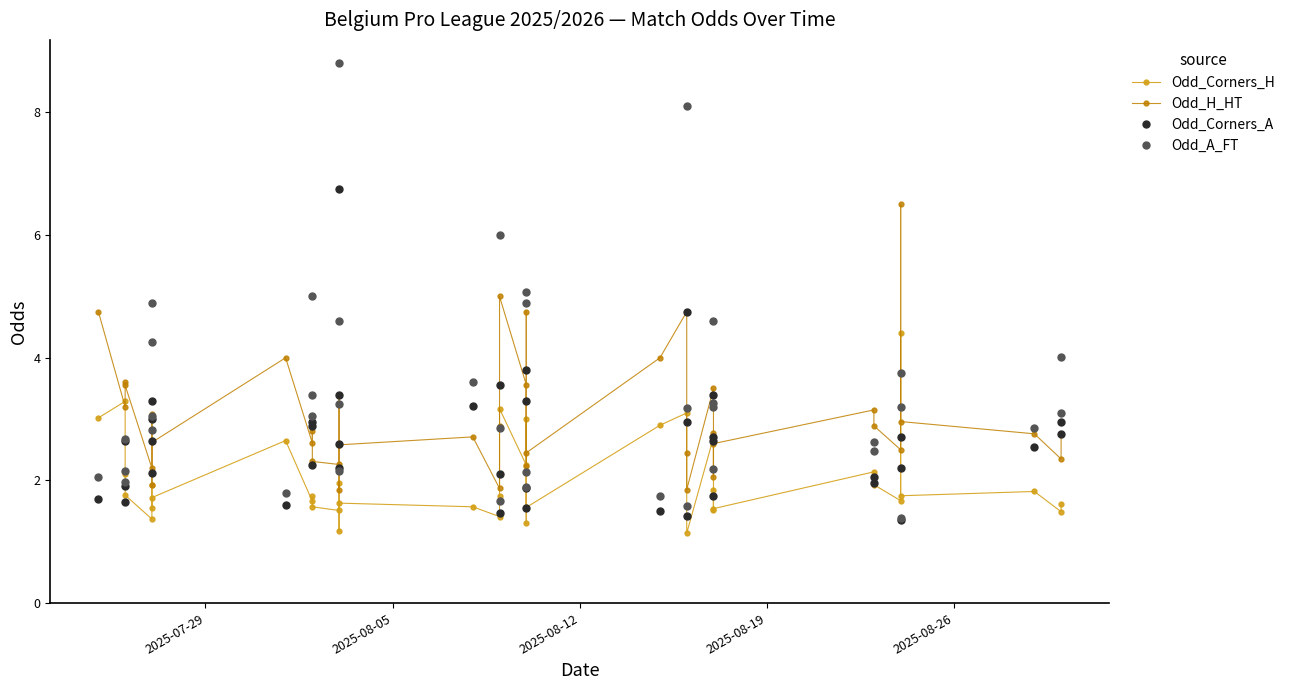

How many intersections are there between Odd_Corners_H and Odd_H_HT?

2